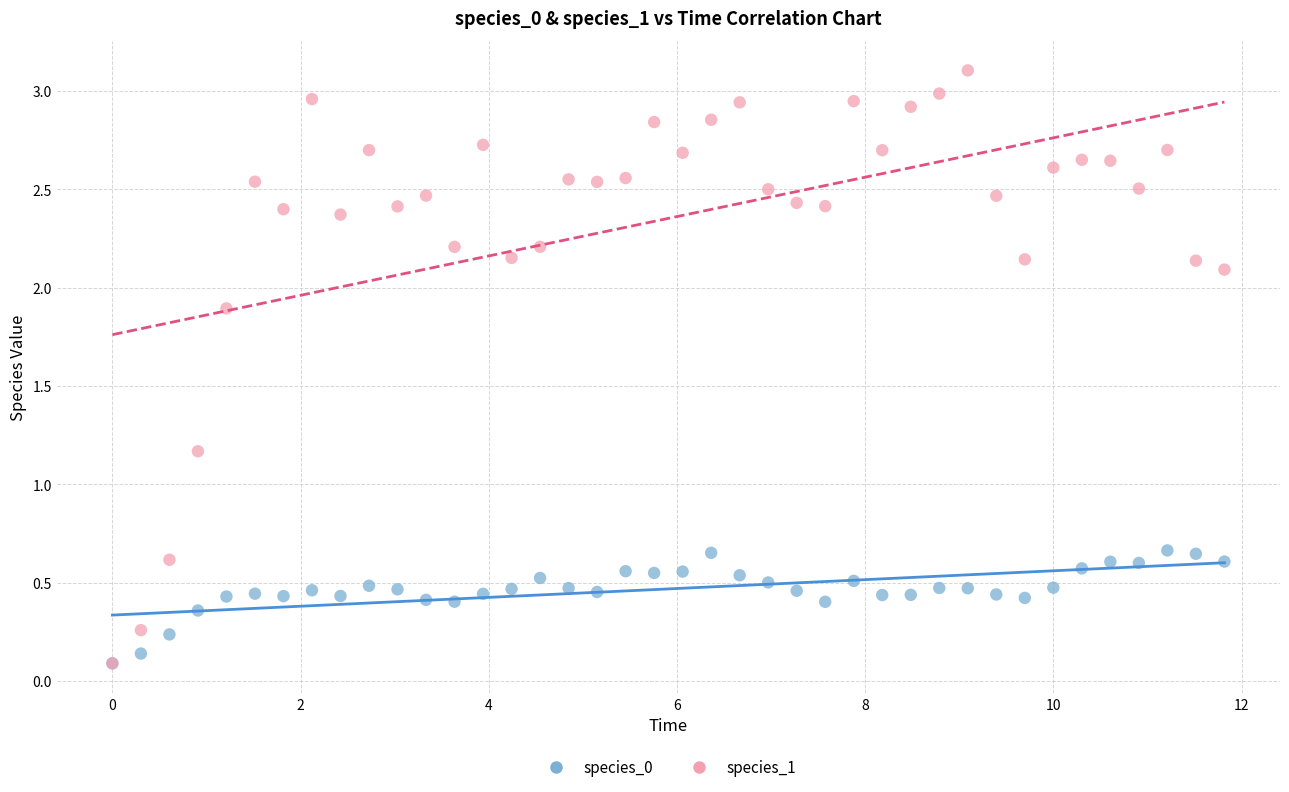

Across all series, what Y value is closest to 1?

1.2